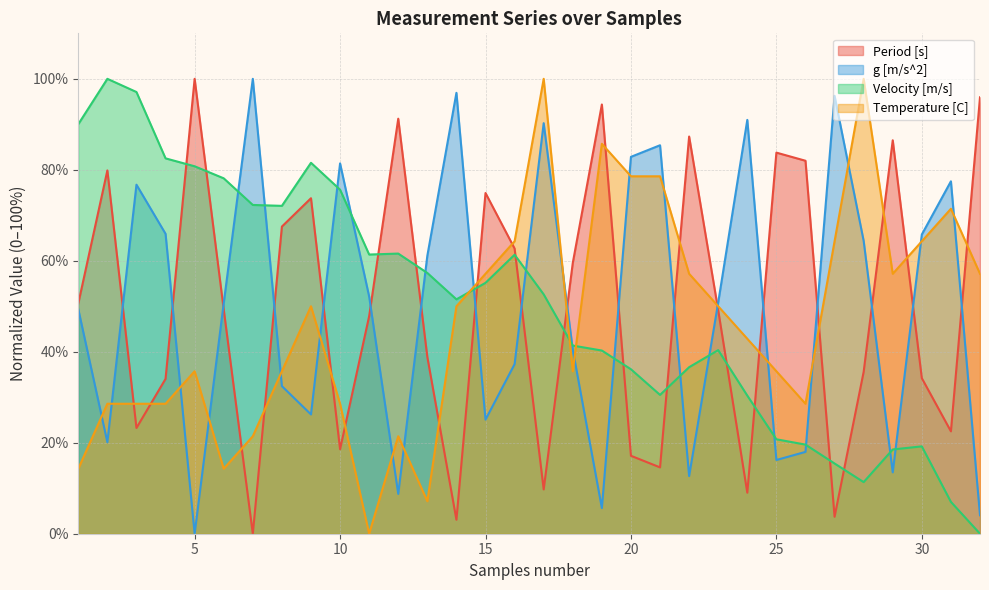

How many times do g [m/s^2] and Period [s] cross each other?

18